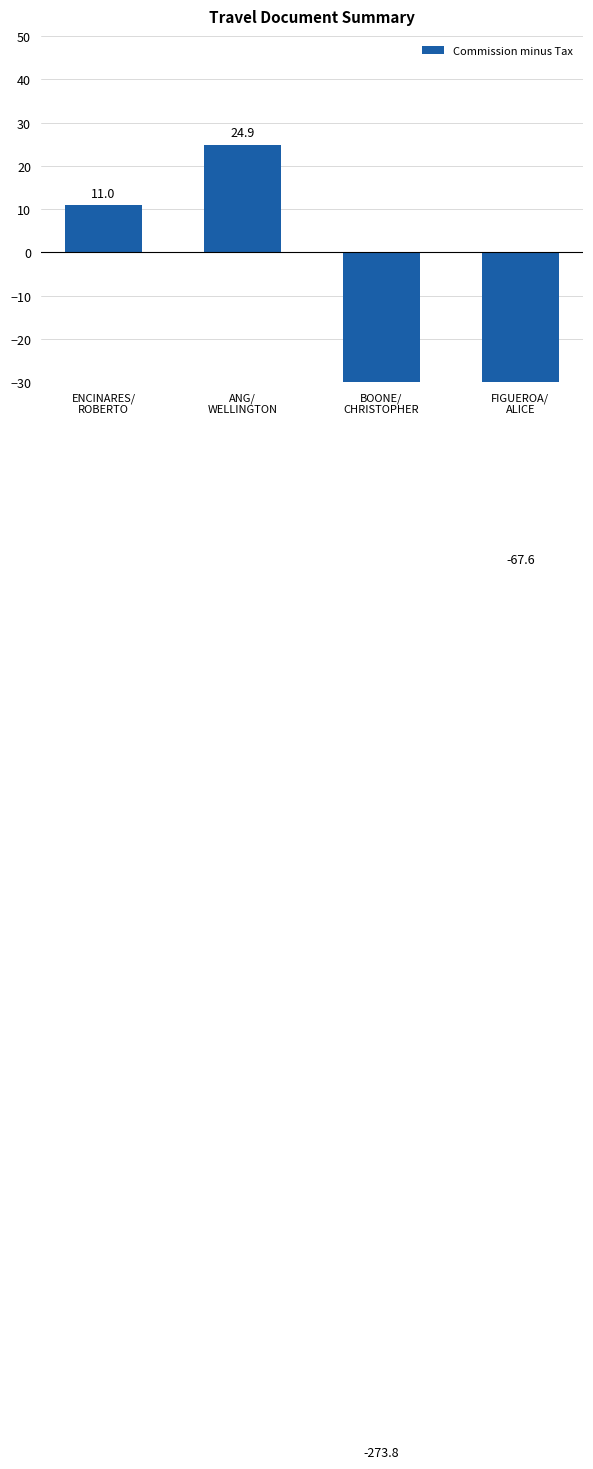

Are the bars horizontal?

No